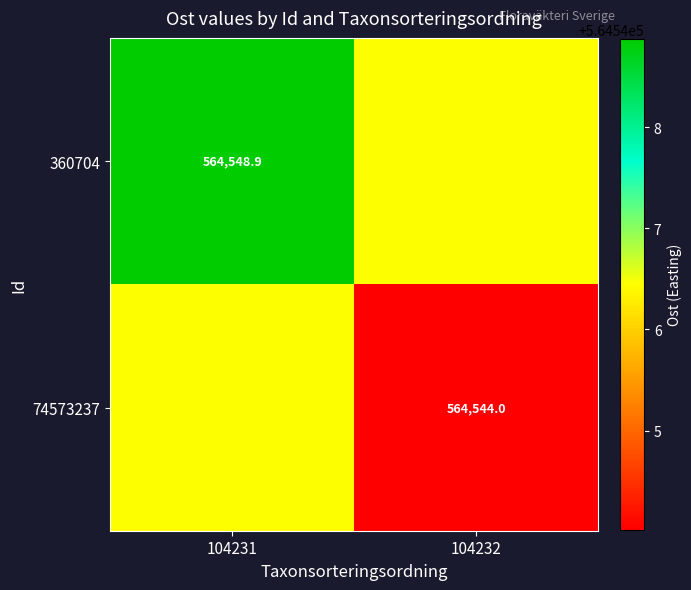

List the series in order of their peak value, lowest first.

74573237, 360704